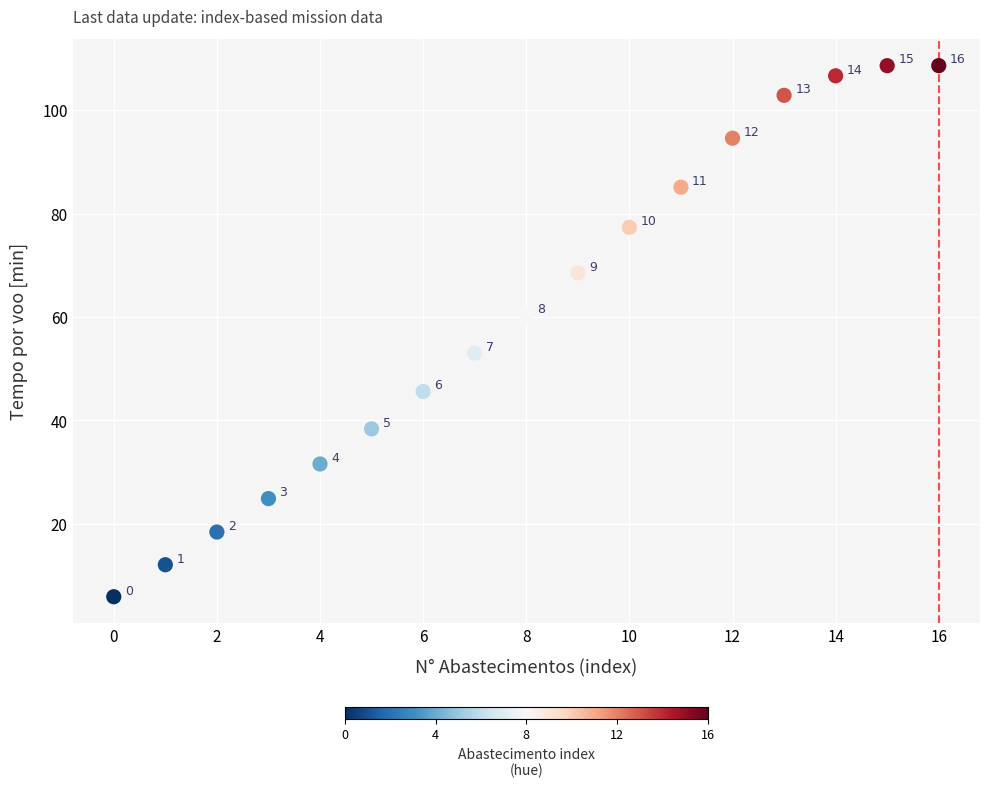

What is the range of Y values (max minus min)?

102.8